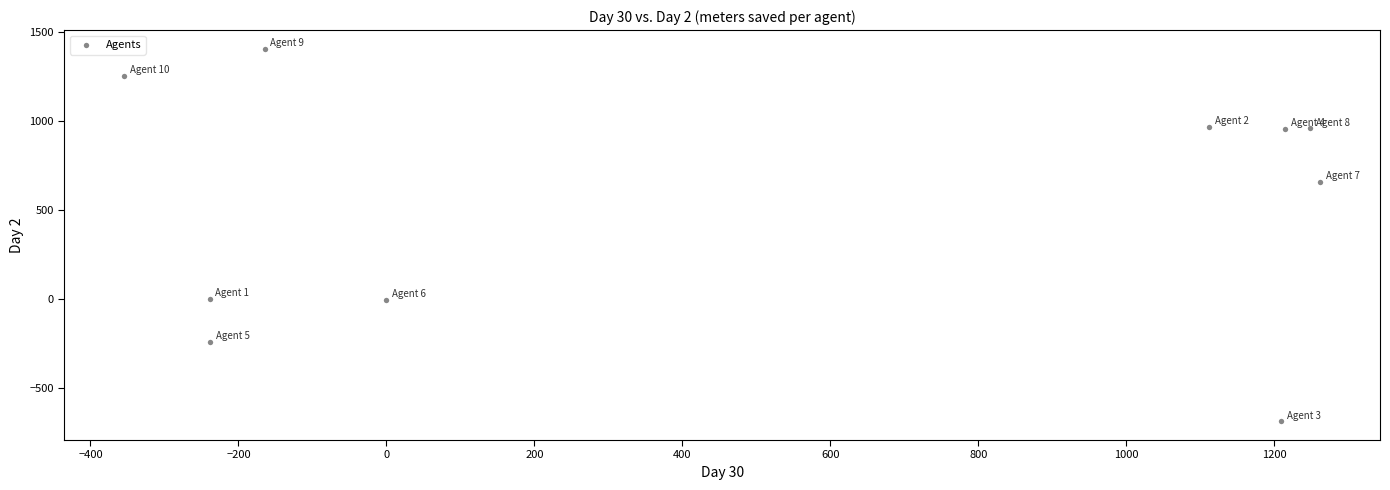

What is the average Y value?

528.2